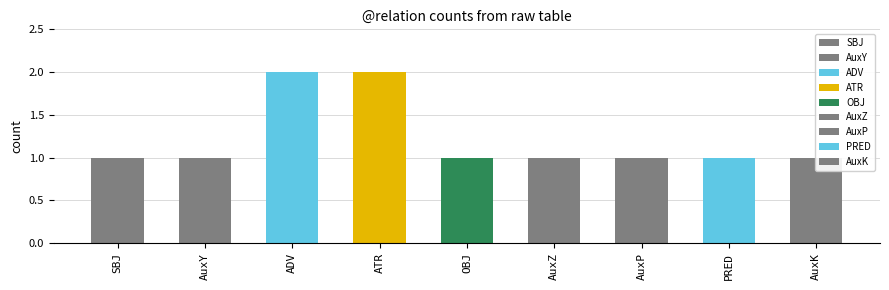

Which category has the highest value across all series?

ADV